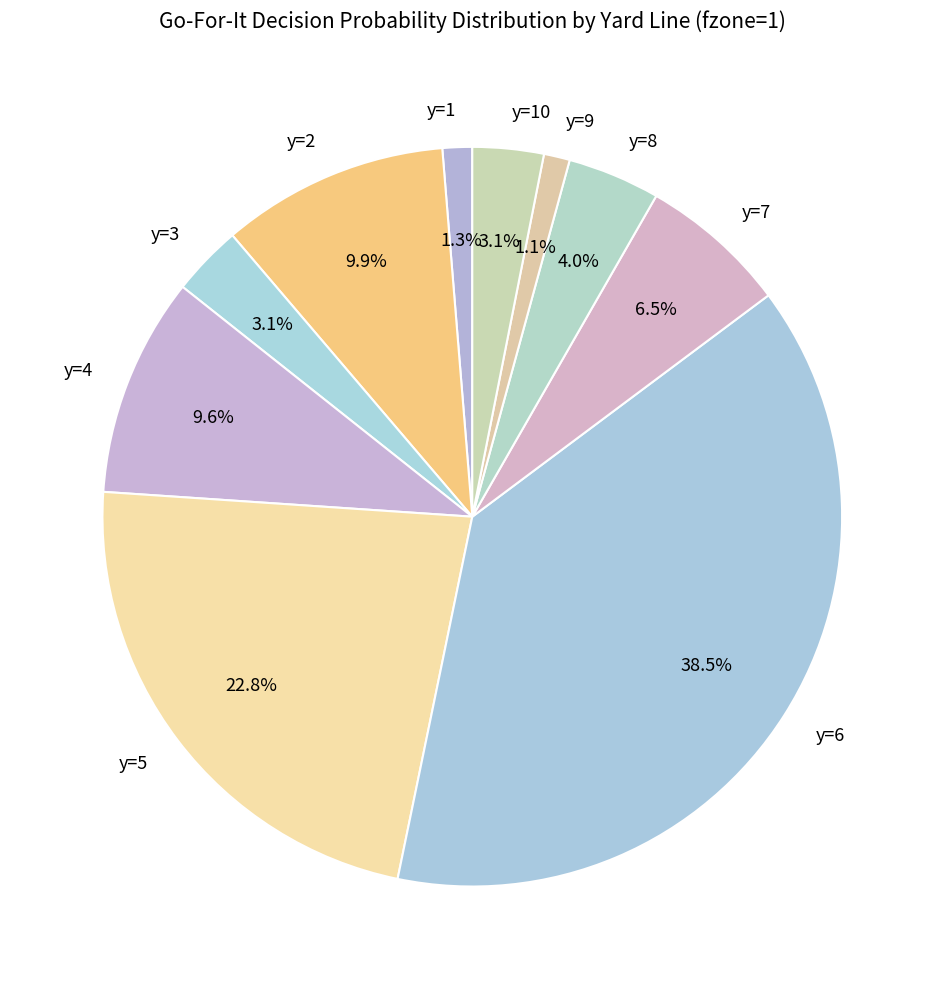

Which category has the biggest portion of the pie?

y=6